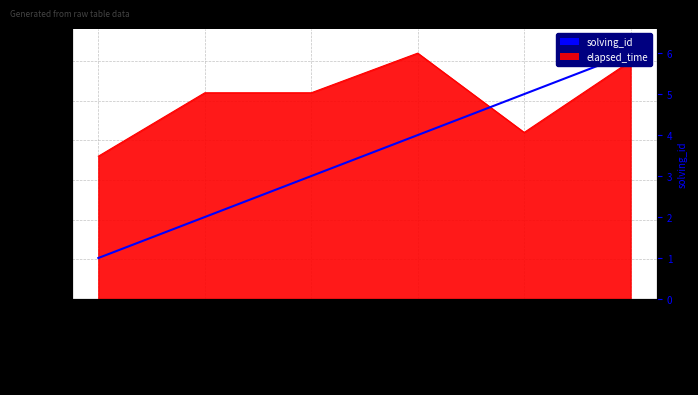

True or false: solving_id (right) has a value of 6.0 at 1554187498952.

True